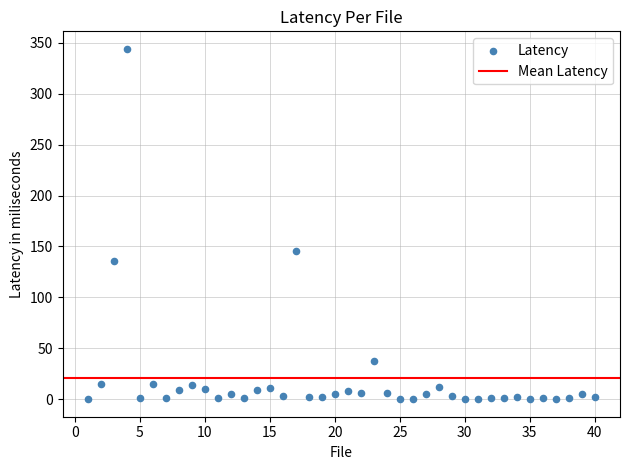

What is the range of Y values (max minus min)?

344.0